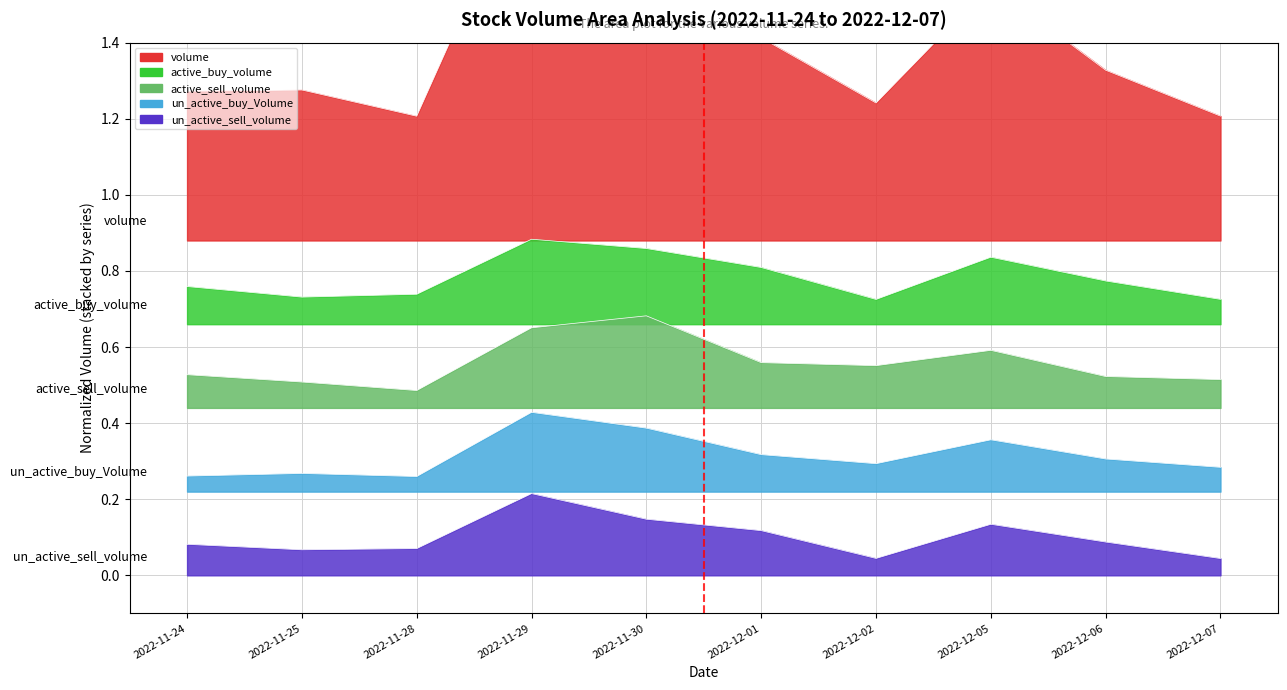

What is the label of the 9th point from the left?

2022-12-06